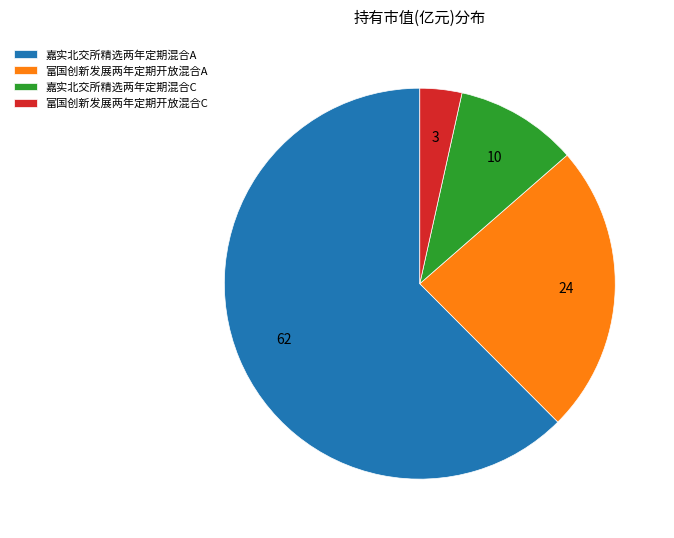

The 嘉实北交所精选两年定期混合C slice represents 10% of the pie. True or false?

True